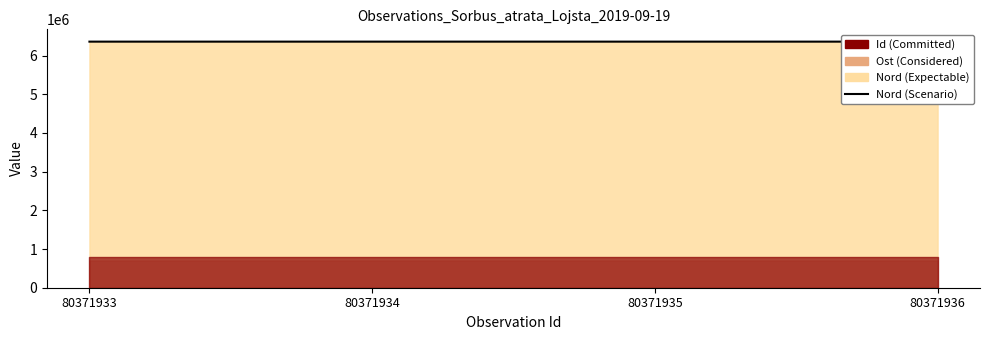

True or false: the data shows 6360661.3 at 80371935.

True